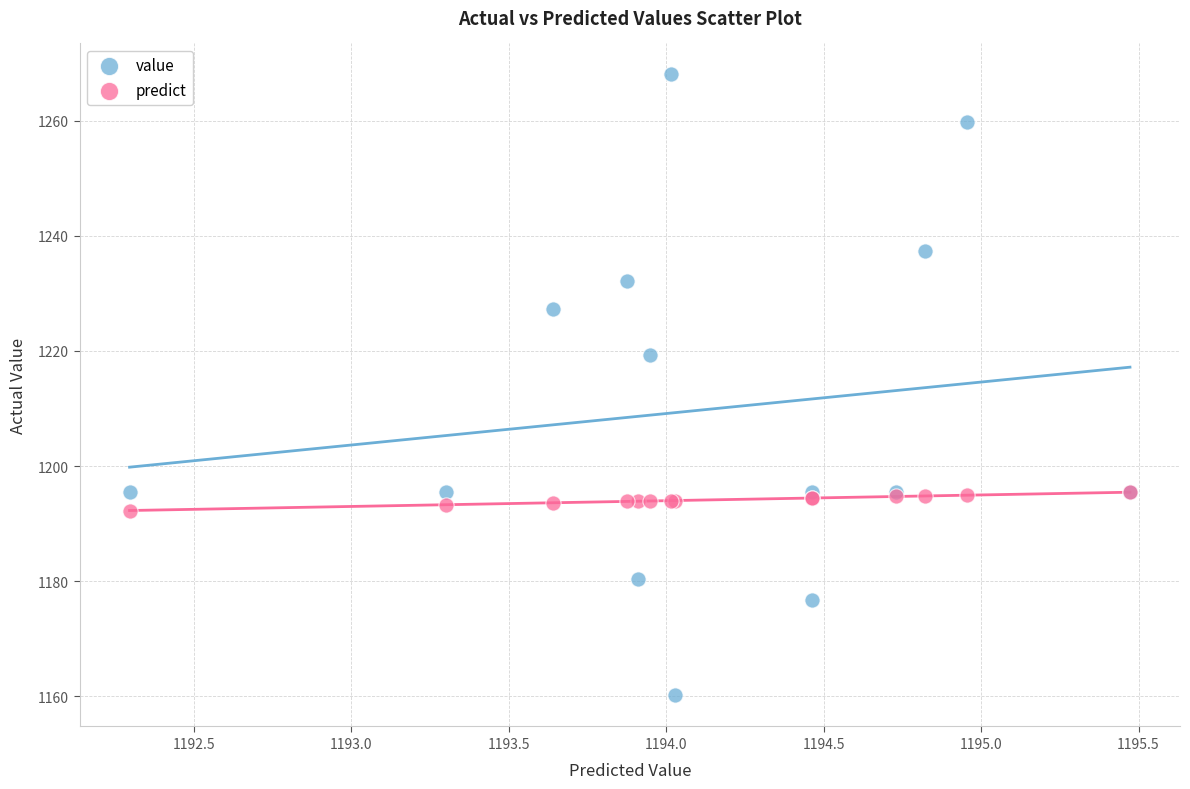

Which series reaches the minimum Y coordinate?

value